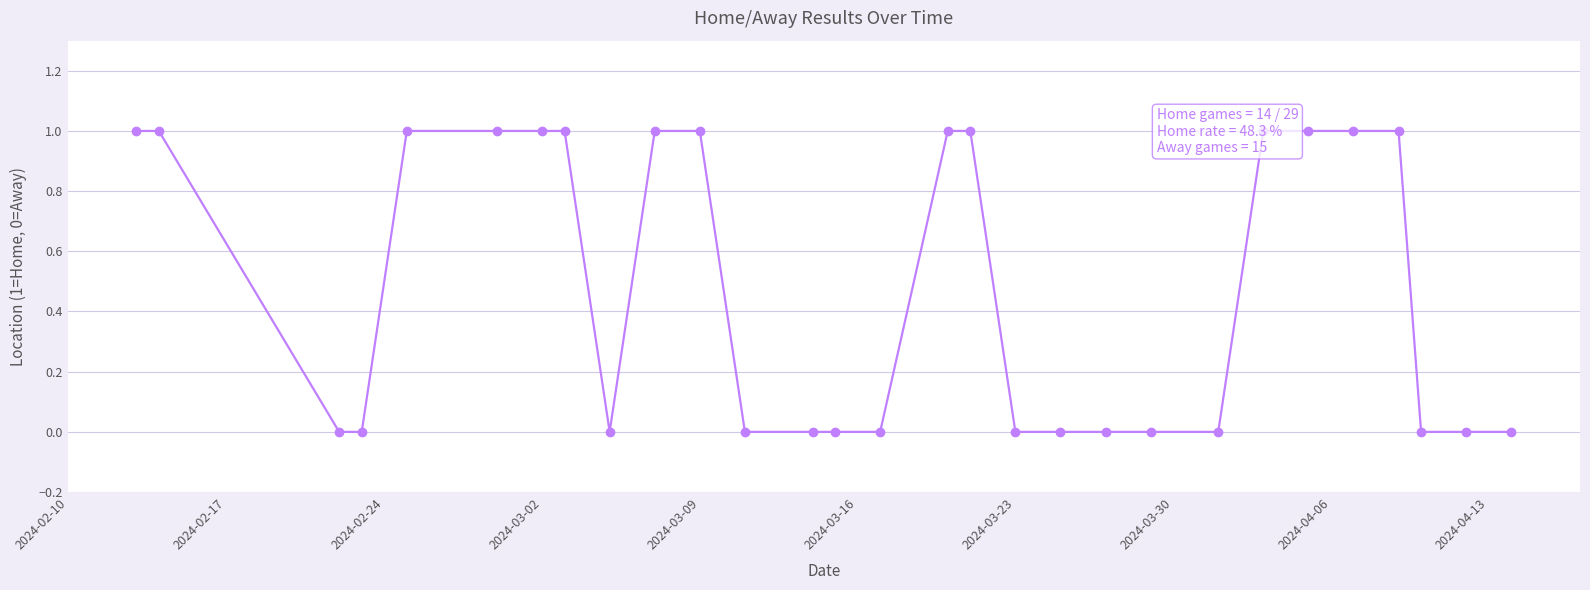

How many values are between 0 and 1?

29